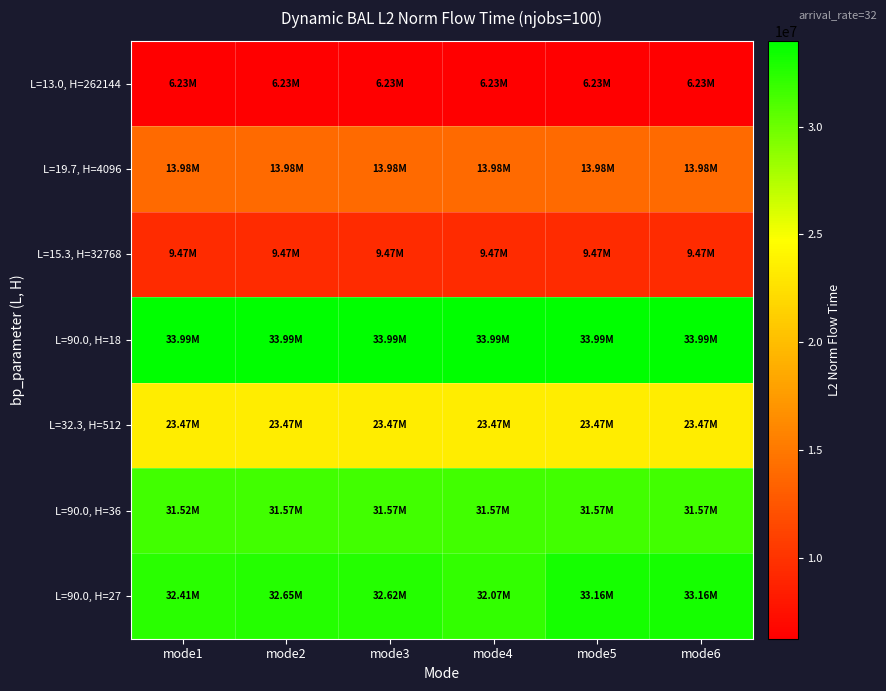

At mode4, list the series in order from smallest to largest.

L=13.0, H=262144, L=15.3, H=32768, L=19.7, H=4096, L=32.3, H=512, L=90.0, H=36, L=90.0, H=27, L=90.0, H=18